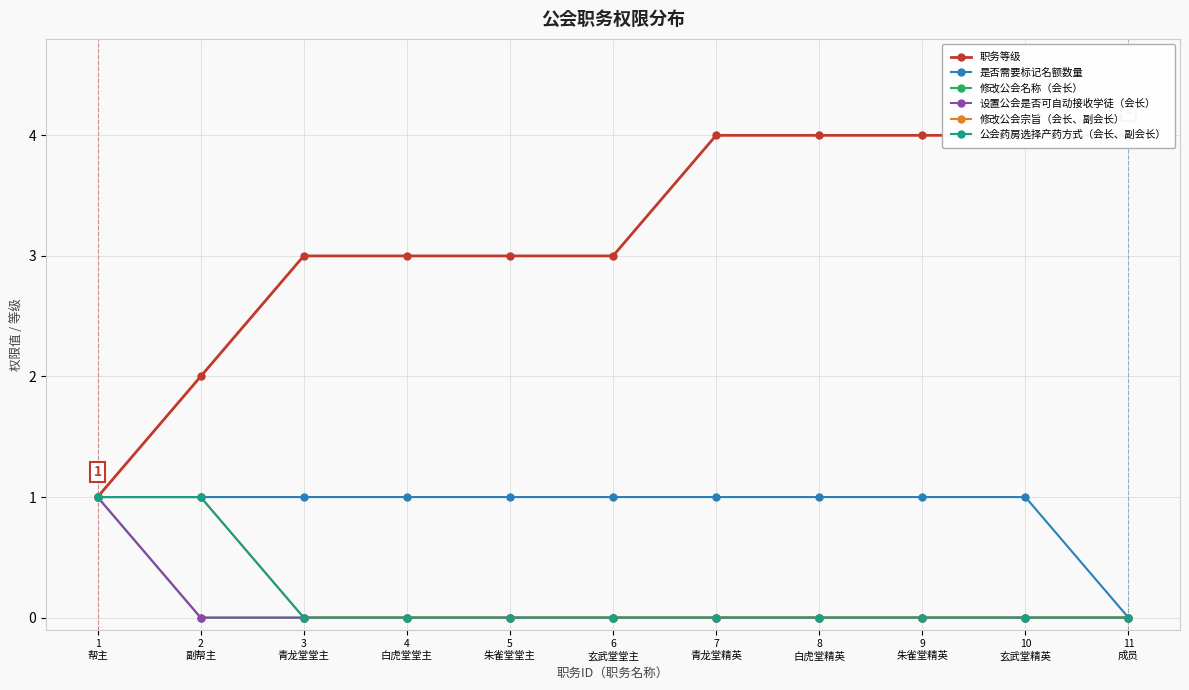

True or false: 设置公会是否可自动接收学徒（会长） and 职务等级 cross at least once.

False